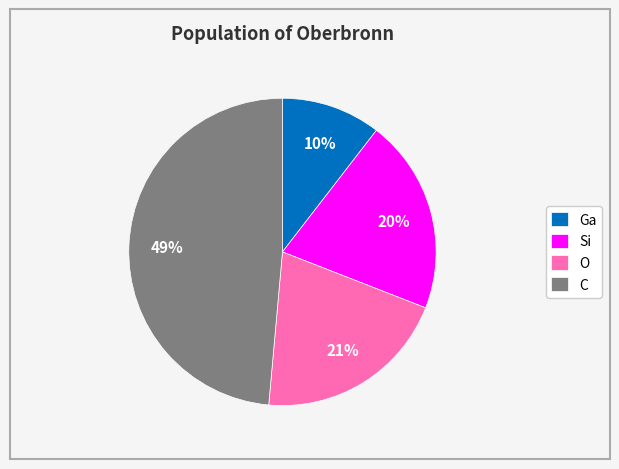

To the nearest percent, what percentage of the pie is C?

49%